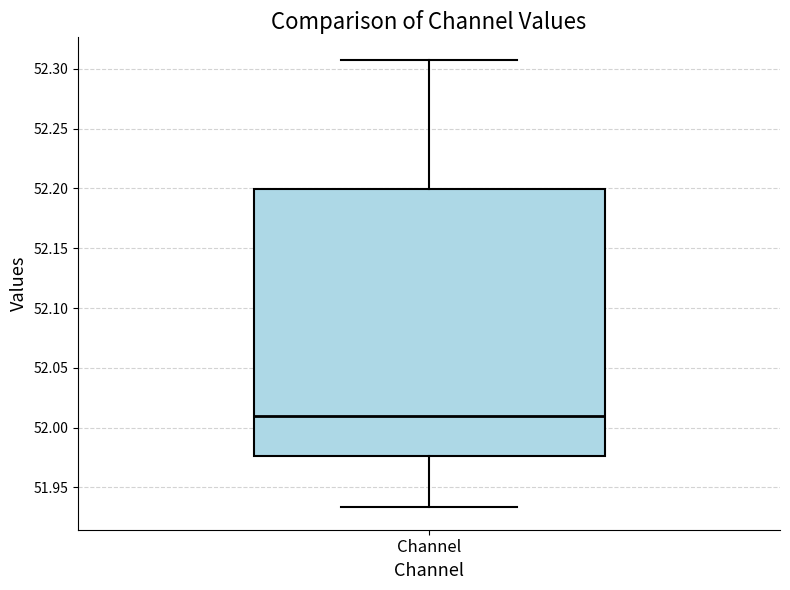

Read this box plot against the y-axis: the position of the median line, the range covered by the box, and the ends of both whiskers. The values are not printed on the chart, so give them approximately, as read against the axis.

median 52.010, box 51.975 to 52.200, whiskers 51.935 to 52.310